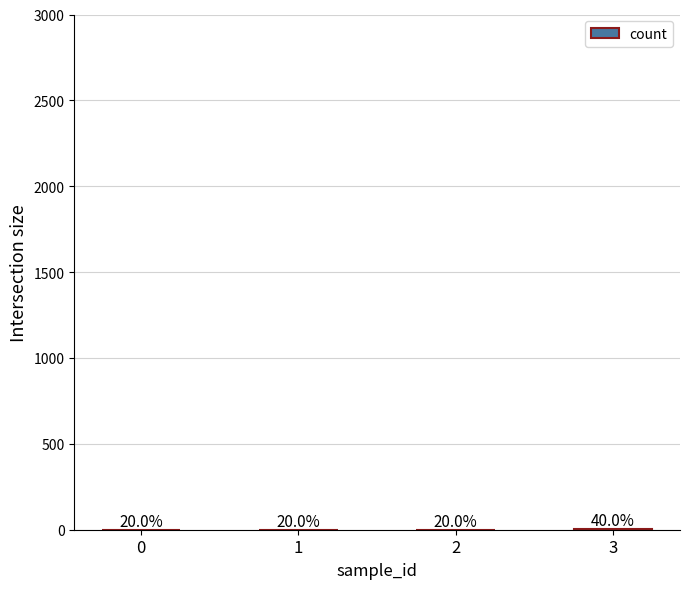

List the labels in order of value, largest first.

3, 0, 1, 2